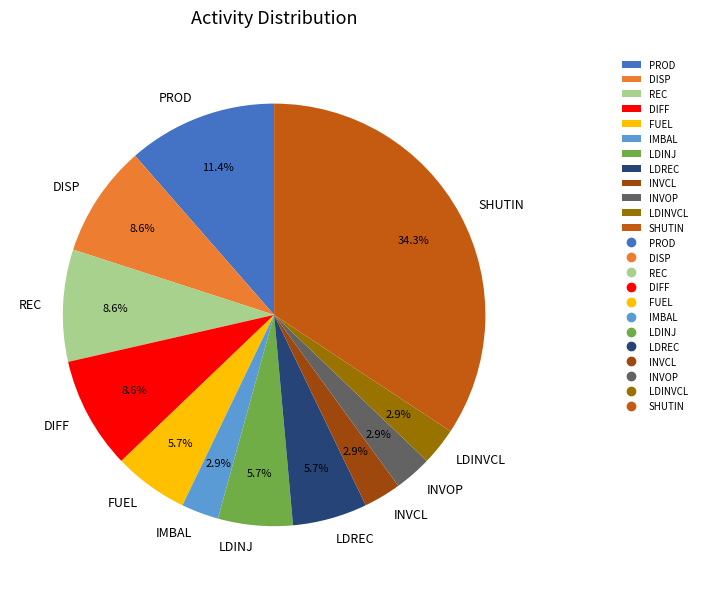

How many segments does this pie chart have?

12